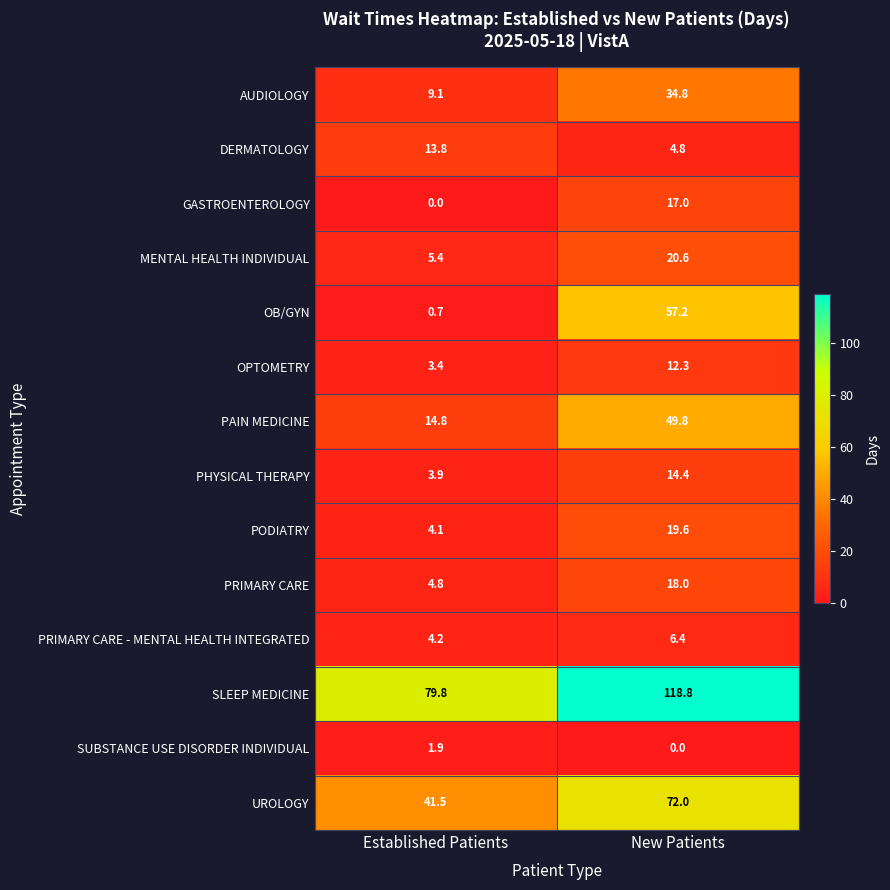

Where does the PRIMARY CARE - MENTAL HEALTH INTEGRATED series first go above 6?

New Patients